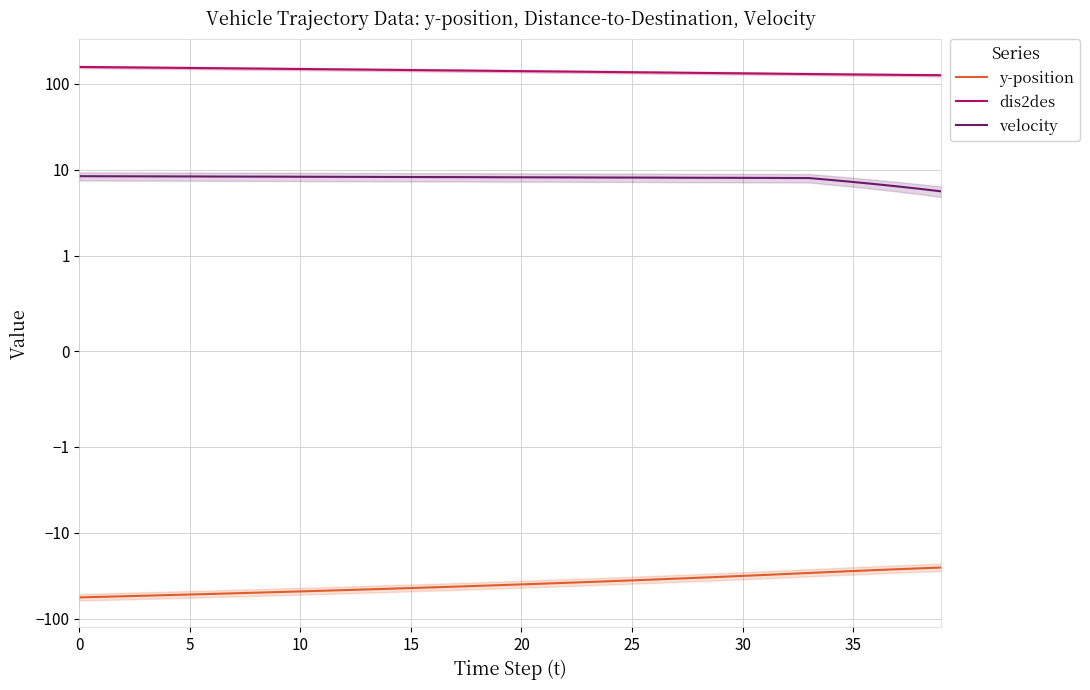

Which series has the largest range (max minus min)?

y-position